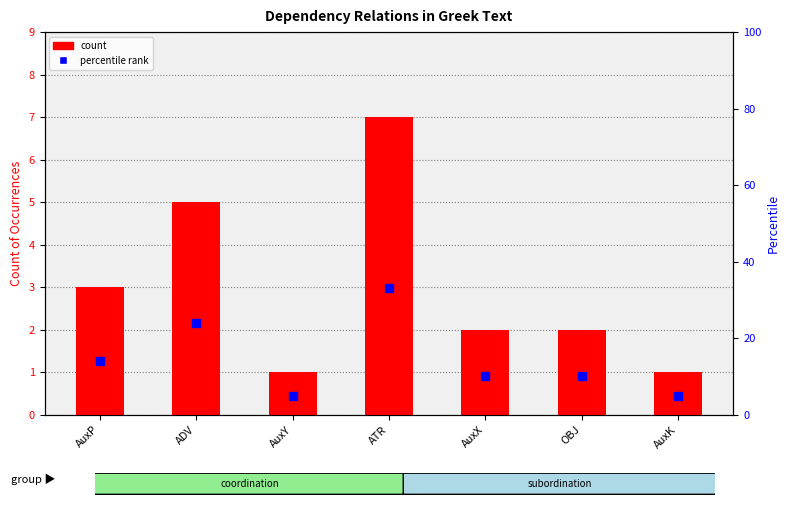

How many values in the count series exceed 2?

3